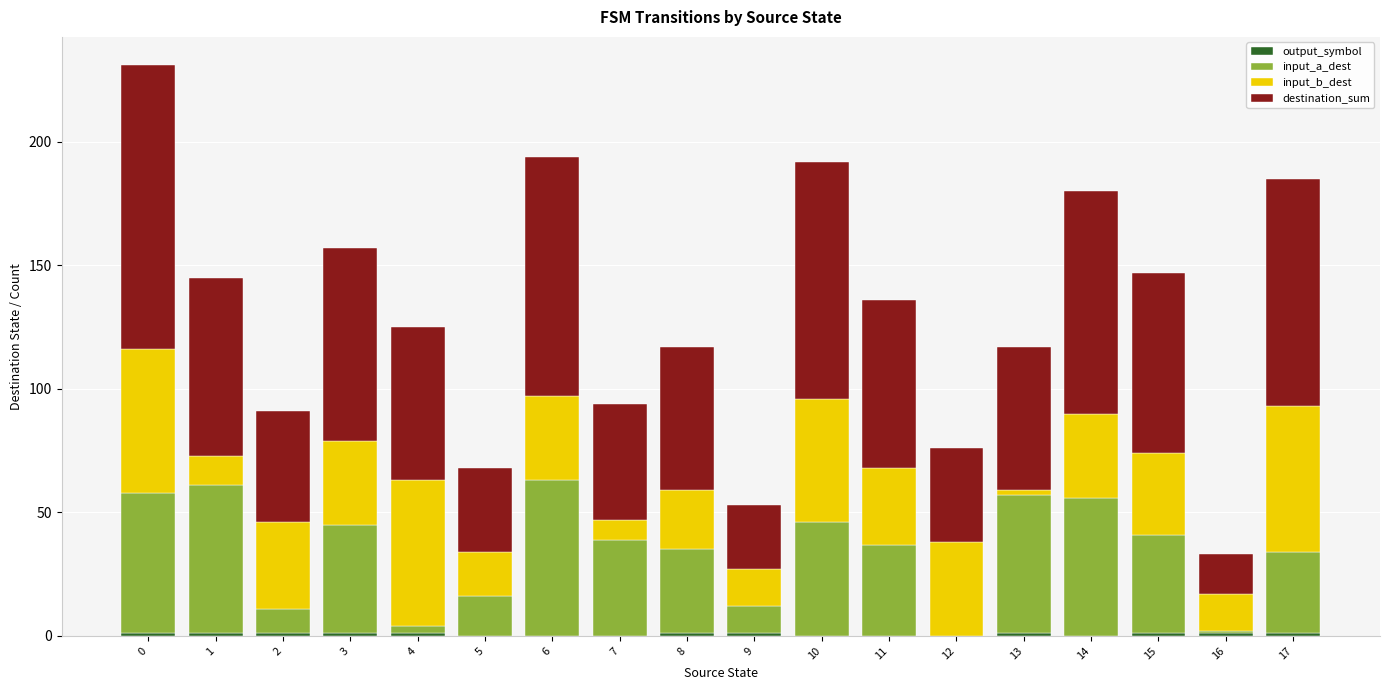

True or false: output_symbol has a value of 1 at 13.

True